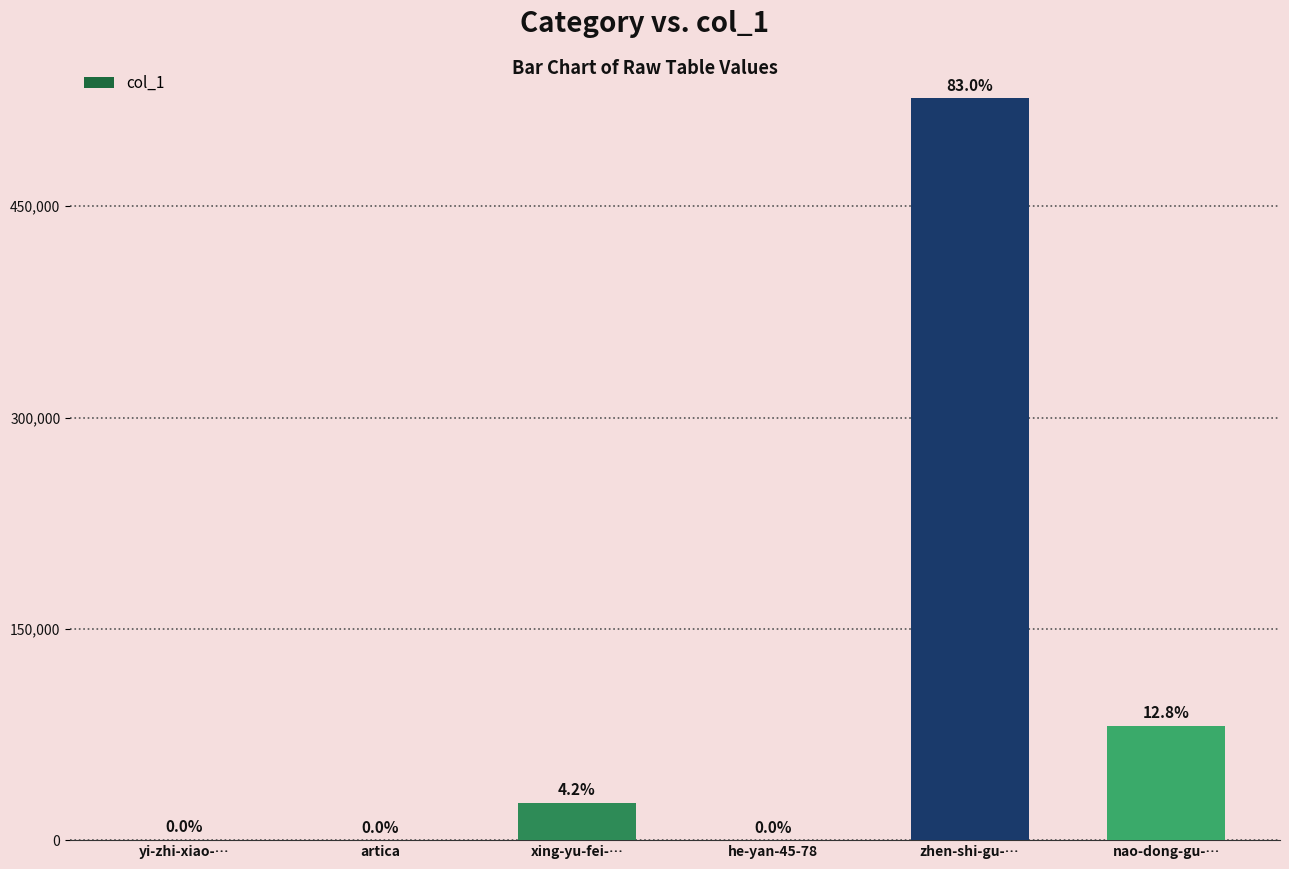

Are the bars horizontal?

No